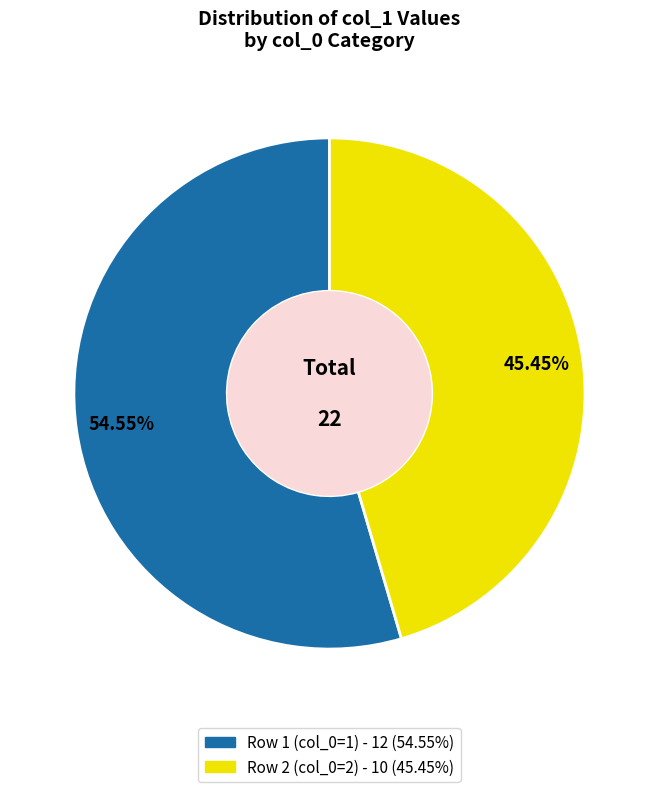

Does any single category account for the majority?

Yes